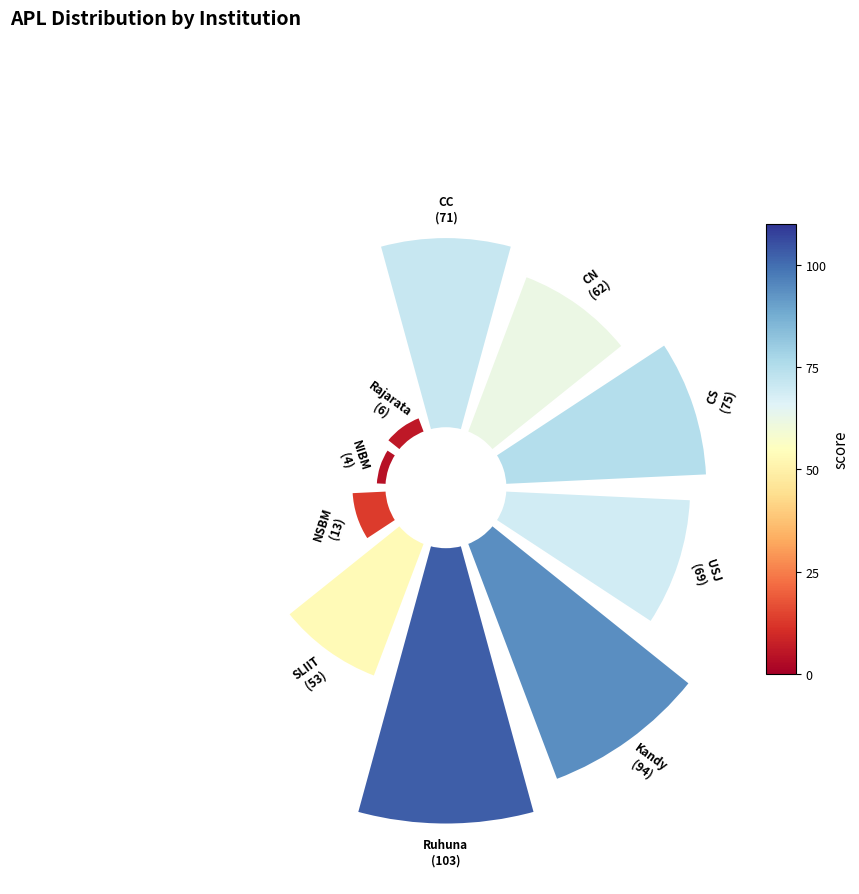

How many segments does this pie chart have?

10